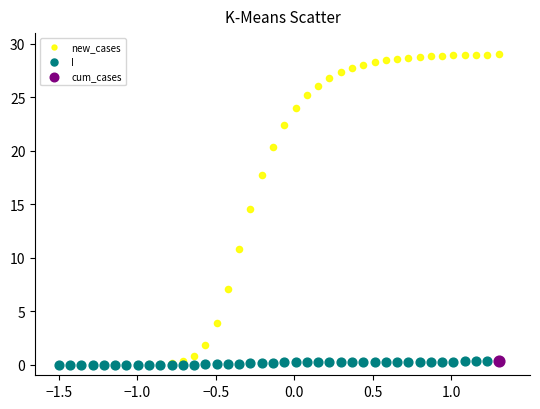

What are all the series names shown in the legend?

new_cases, I, cum_cases